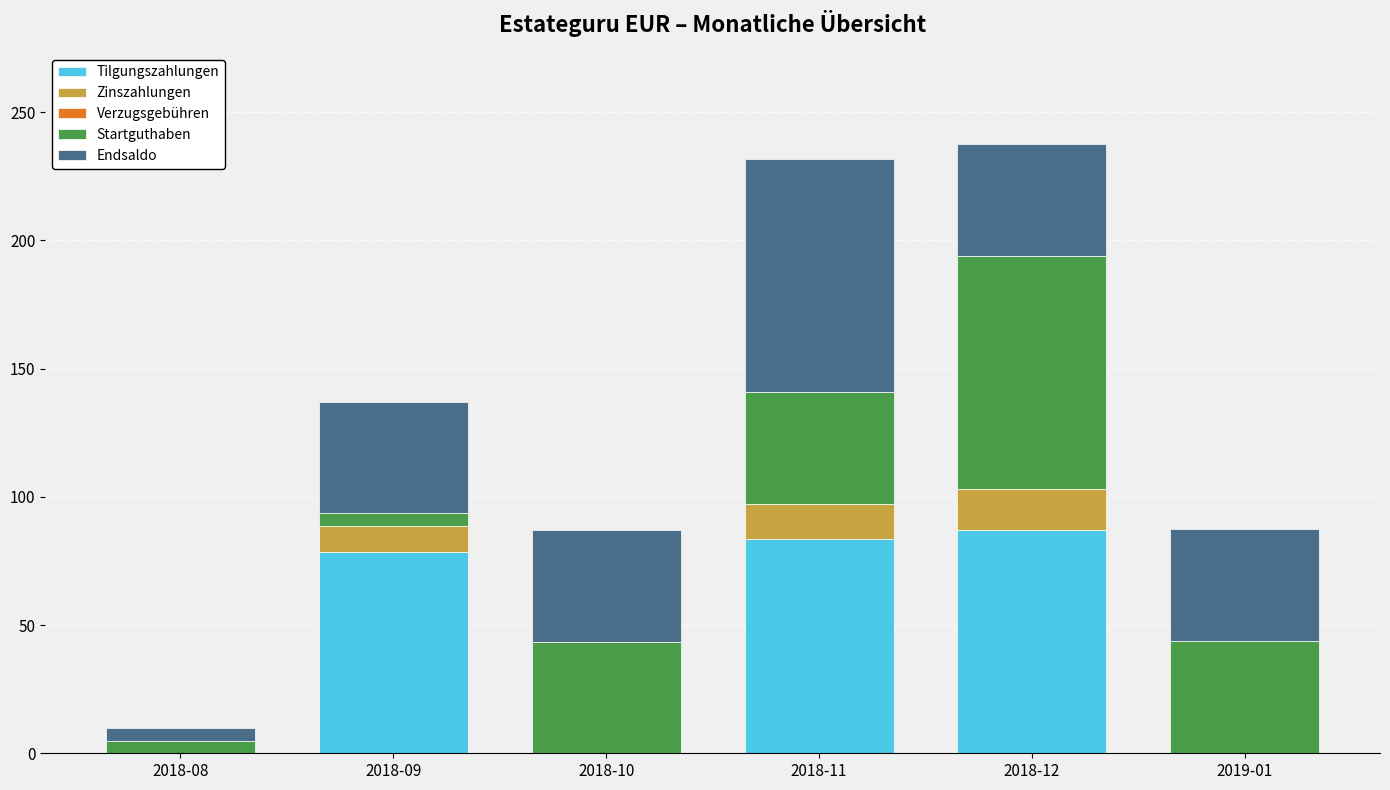

True or false: Tilgungszahlungen has a value of 78.5 at 2018-09.

True